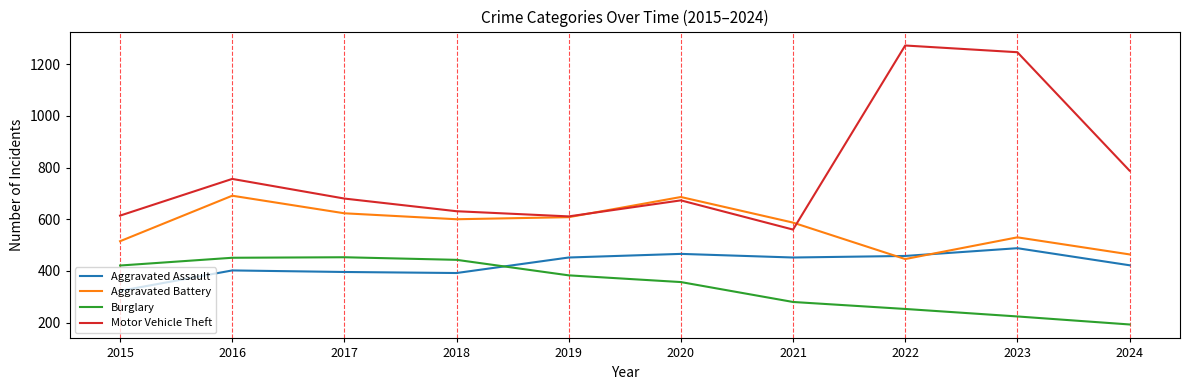

At how many categories does at least one series exceed 812?

2